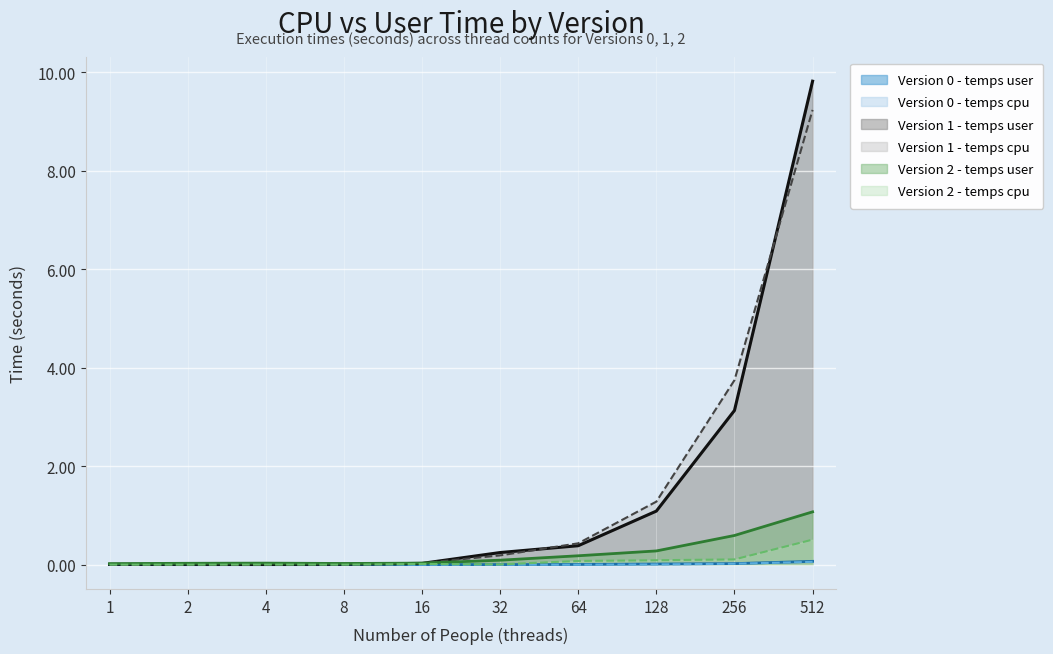

At how many categories does at least one series exceed 4?

1